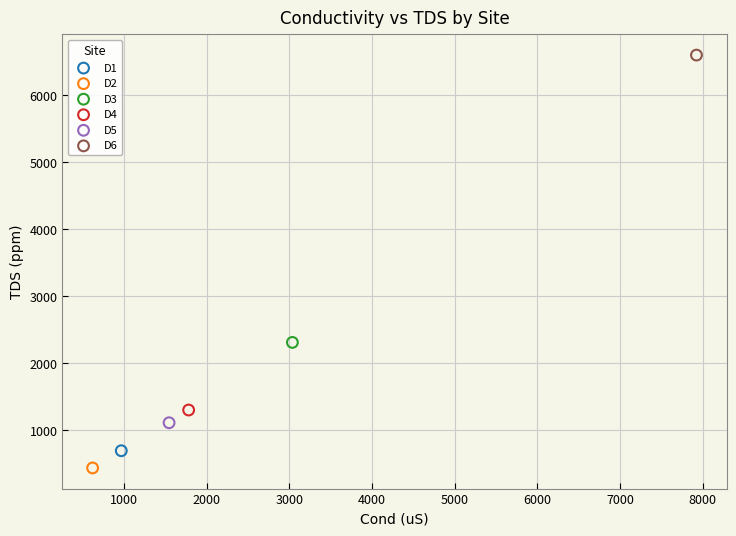

Which series reaches the minimum Y coordinate?

D2